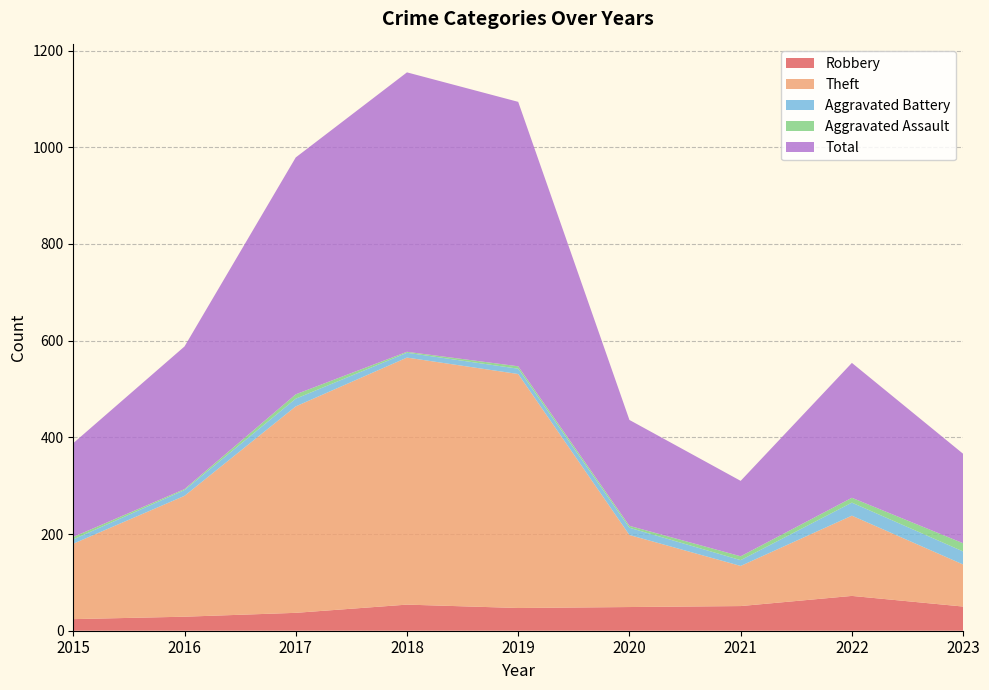

Reading left to right, what are all the values shown in this chart?

Robbery: 24	29	37	54	47	49	51	72	50
Theft: 156	250	427	511	484	149	83	166	87
Aggravated Battery: 9	12	16	10	11	15	12	27	27
Aggravated Assault: 5	2	9	2	5	4	8	10	17
Total: 194	295	490	578	547	219	156	279	185